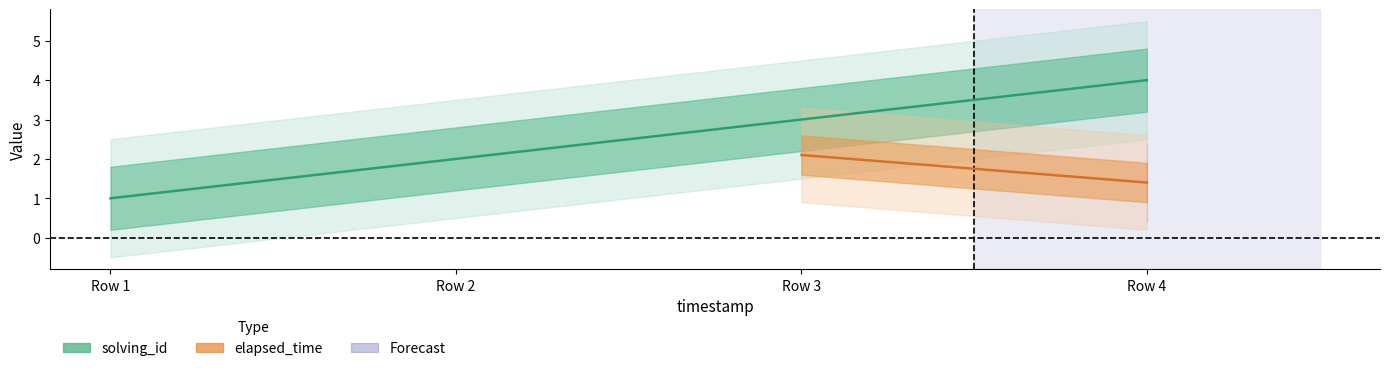

What is the value of the 1st point from the left?

1